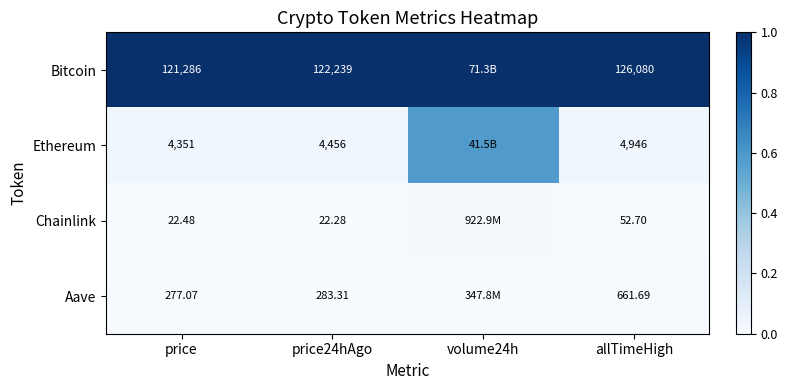

Is the value of Bitcoin at price24hAgo greater than the value of Ethereum at allTimeHigh?

Yes